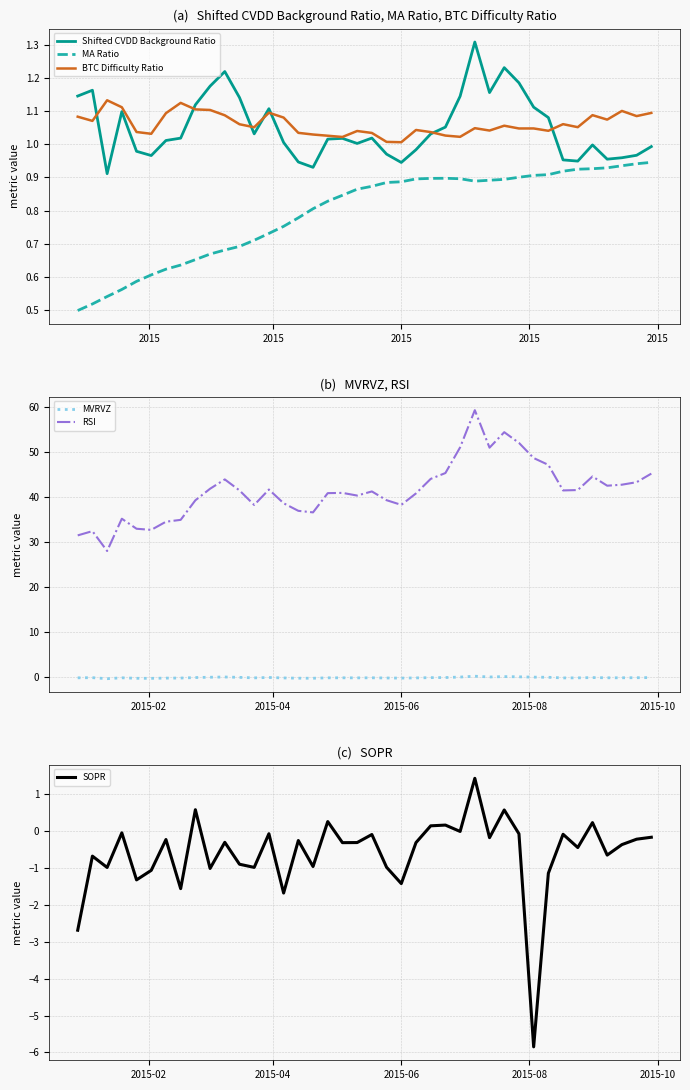

What is the sum of all Shifted CVDD Background Ratio values?

42.0